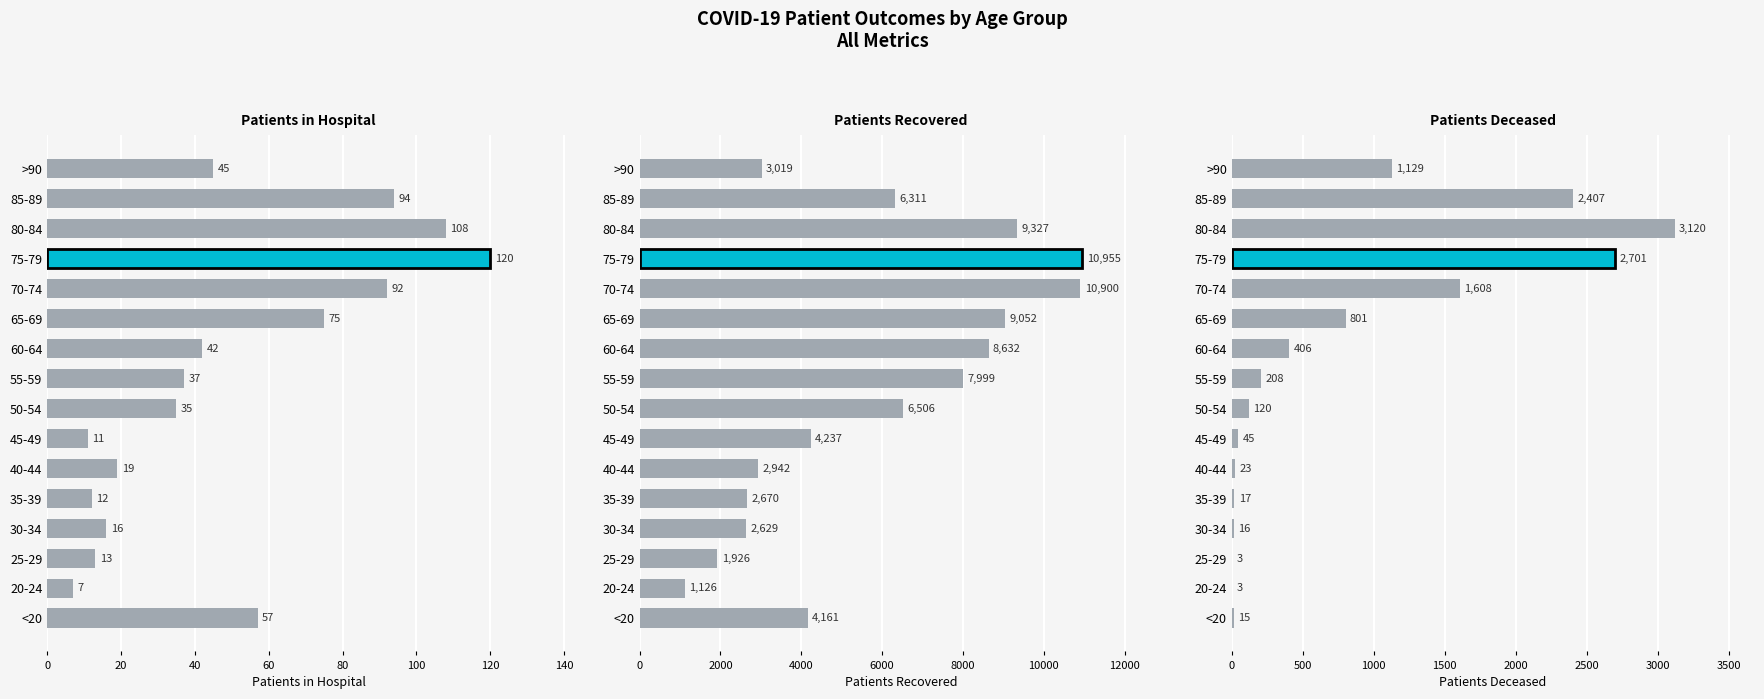

How many categories are shown in the chart?

16